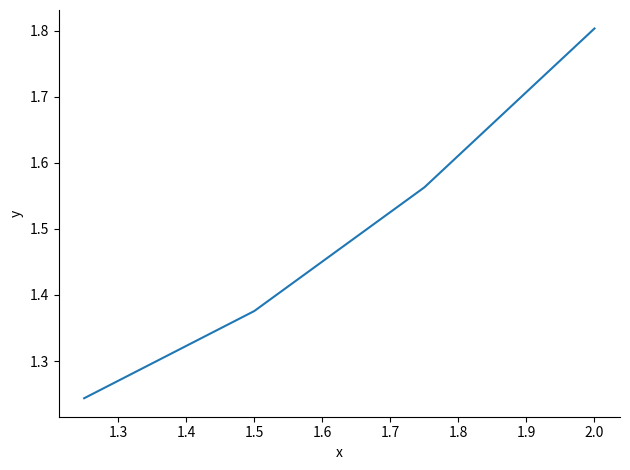

What is the maximum value shown in the chart?

1.8